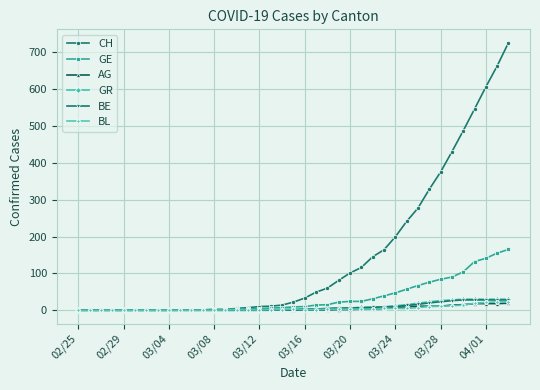

Which series has the largest total across all categories?

CH